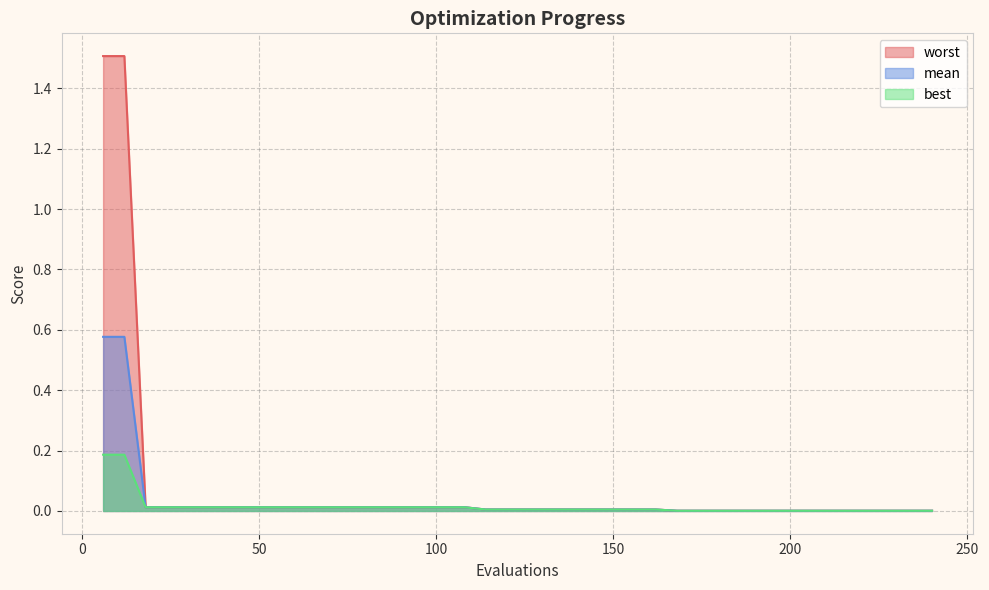

Reading left to right, extract all data points from this chart.

mean: 6=0.6	12=0.6	18=0.0	24=0.0	30=0.0	36=0.0	42=0.0	48=0.0	54=0.0	60=0.0	66=0.0	72=0.0	78=0.0	84=0.0	90=0.0	96=0.0	102=0.0	108=0.0	114=0.0	120=0.0	126=0.0	132=0.0	138=0.0	144=0.0	150=0.0	156=0.0	162=0.0	168=0.0	174=0.0	180=0.0	186=0.0	192=0.0	198=0.0	204=0.0	210=0.0	216=0.0	222=0.0	228=0.0	234=0.0	240=0.0
best: 6=0.2	12=0.2	18=0.0	24=0.0	30=0.0	36=0.0	42=0.0	48=0.0	54=0.0	60=0.0	66=0.0	72=0.0	78=0.0	84=0.0	90=0.0	96=0.0	102=0.0	108=0.0	114=0.0	120=0.0	126=0.0	132=0.0	138=0.0	144=0.0	150=0.0	156=0.0	162=0.0	168=0.0	174=0.0	180=0.0	186=0.0	192=0.0	198=0.0	204=0.0	210=0.0	216=0.0	222=0.0	228=0.0	234=0.0	240=0.0
worst: 6=1.5	12=1.5	18=0.0	24=0.0	30=0.0	36=0.0	42=0.0	48=0.0	54=0.0	60=0.0	66=0.0	72=0.0	78=0.0	84=0.0	90=0.0	96=0.0	102=0.0	108=0.0	114=0.0	120=0.0	126=0.0	132=0.0	138=0.0	144=0.0	150=0.0	156=0.0	162=0.0	168=0.0	174=0.0	180=0.0	186=0.0	192=0.0	198=0.0	204=0.0	210=0.0	216=0.0	222=0.0	228=0.0	234=0.0	240=0.0